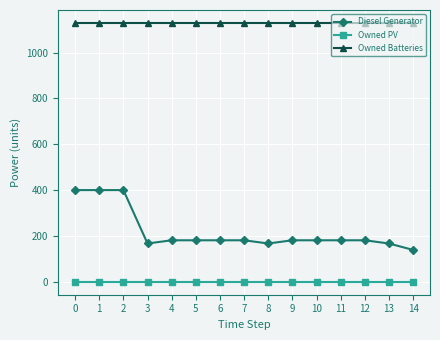

Where does the Diesel Generator series first go above 181?

0